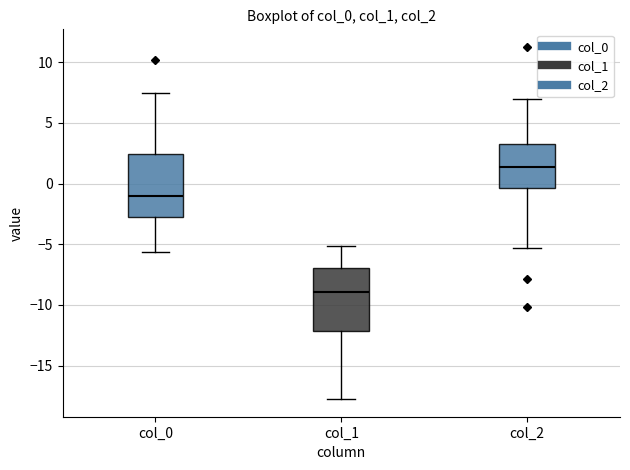

Which box has the highest median line?

col_2